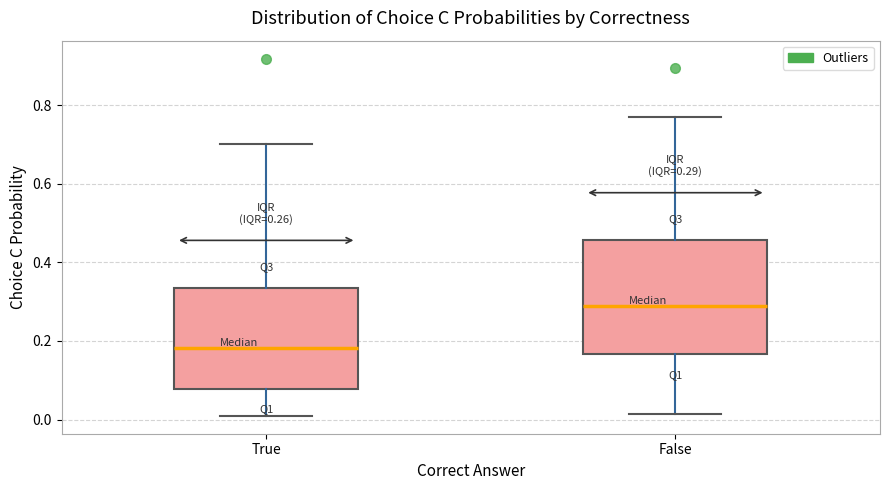

Which box has the highest median line?

False